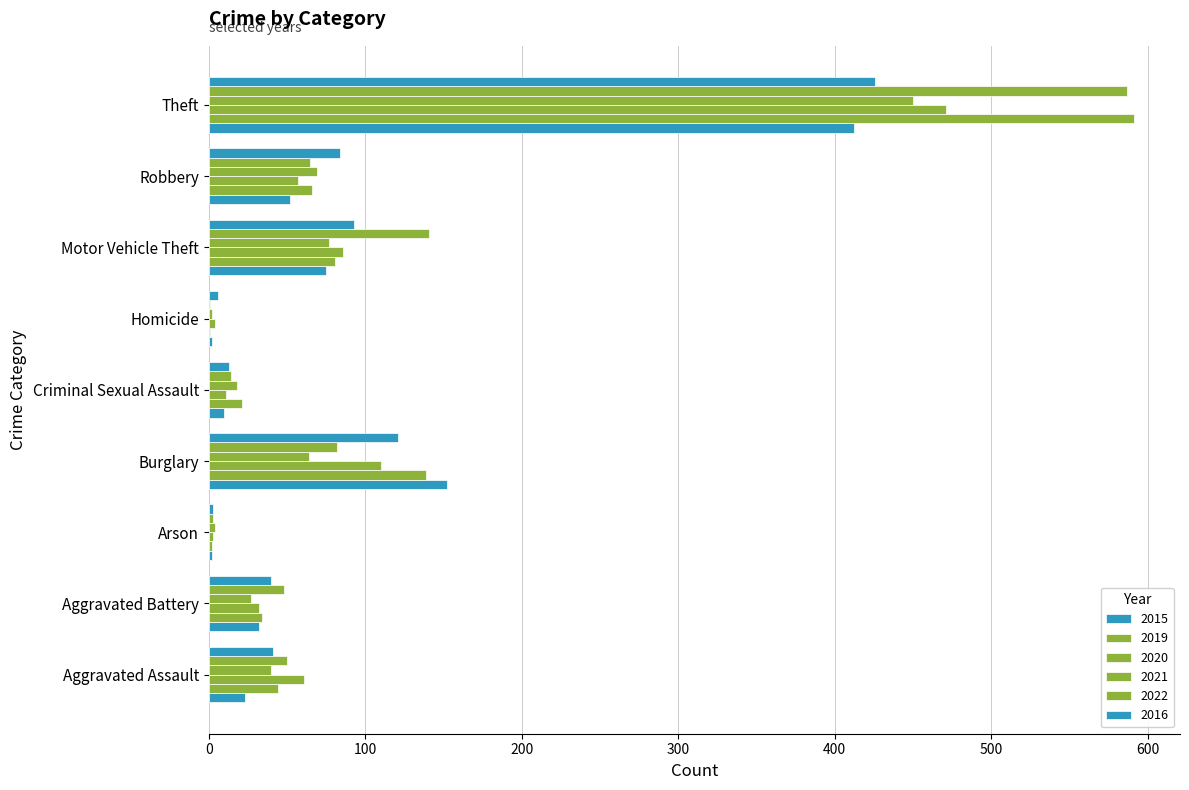

How many series are shown in this chart?

6